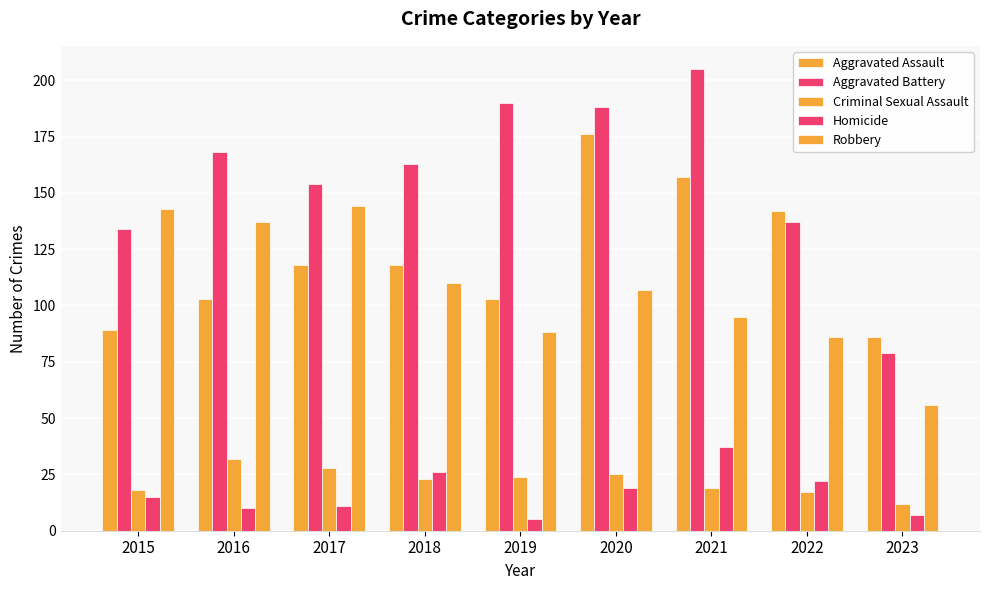

What is the difference between the highest and lowest values at 2015?

128